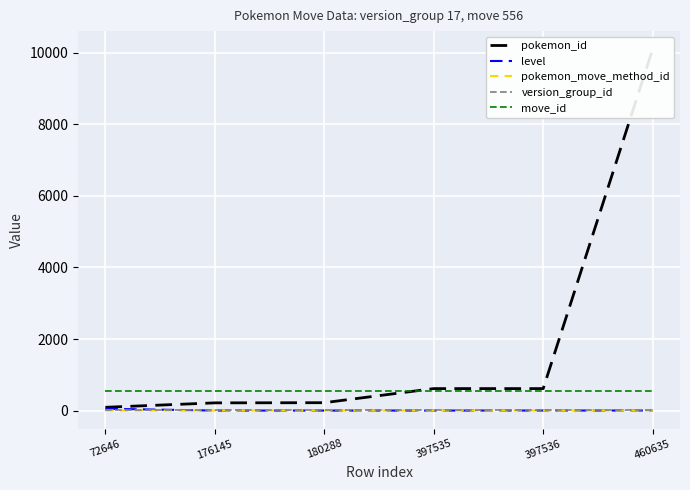

Which series has the widest spread of values?

pokemon_id